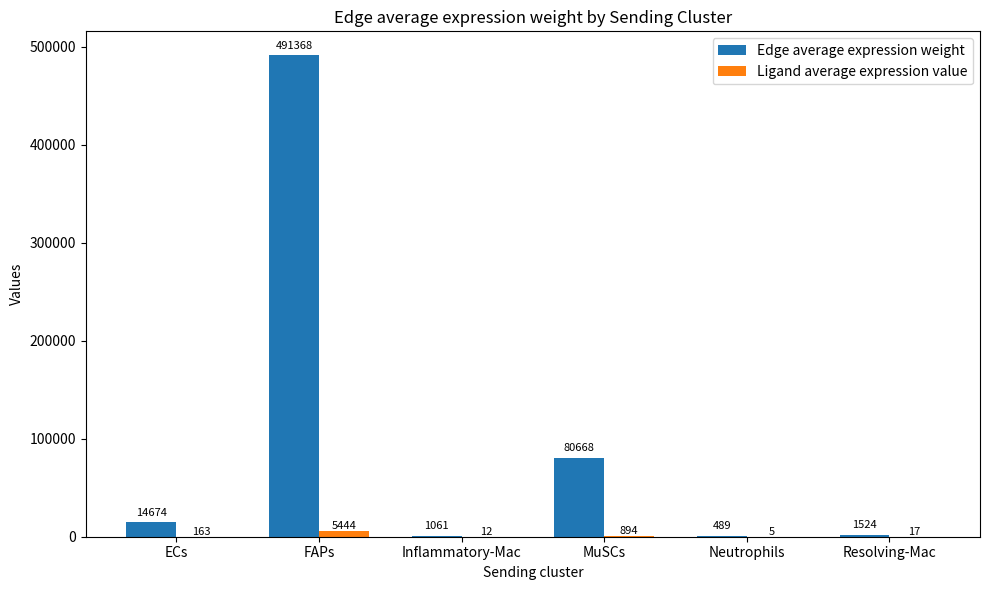

Are the bars horizontal?

No